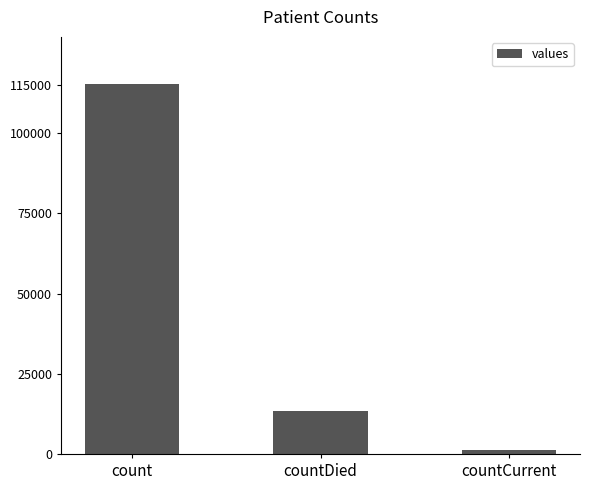

At which label is the value closest to 58381?

countDied